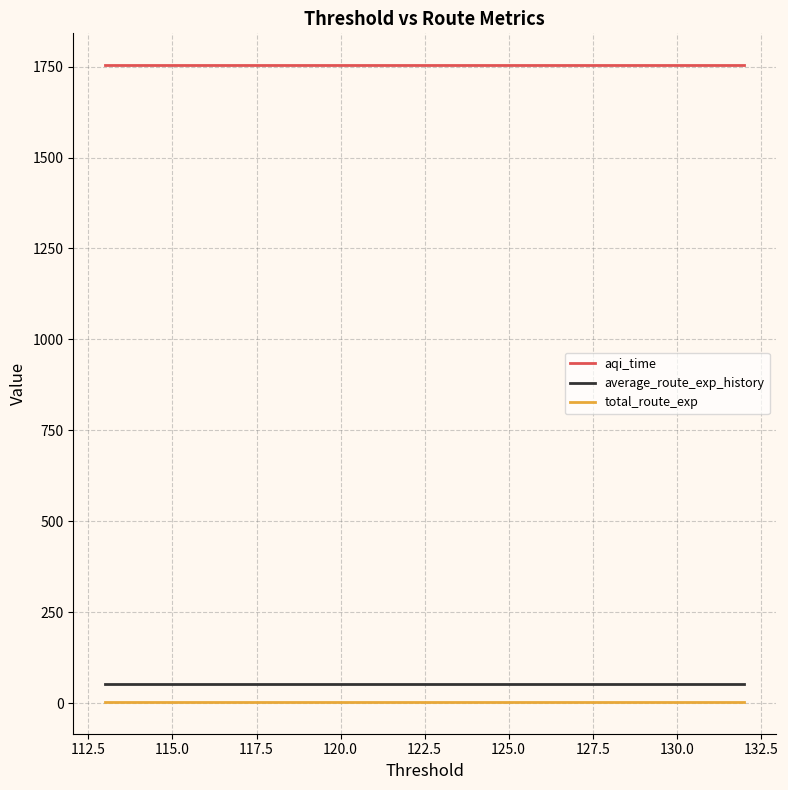

Is this an area chart (filled region under the line)?

No